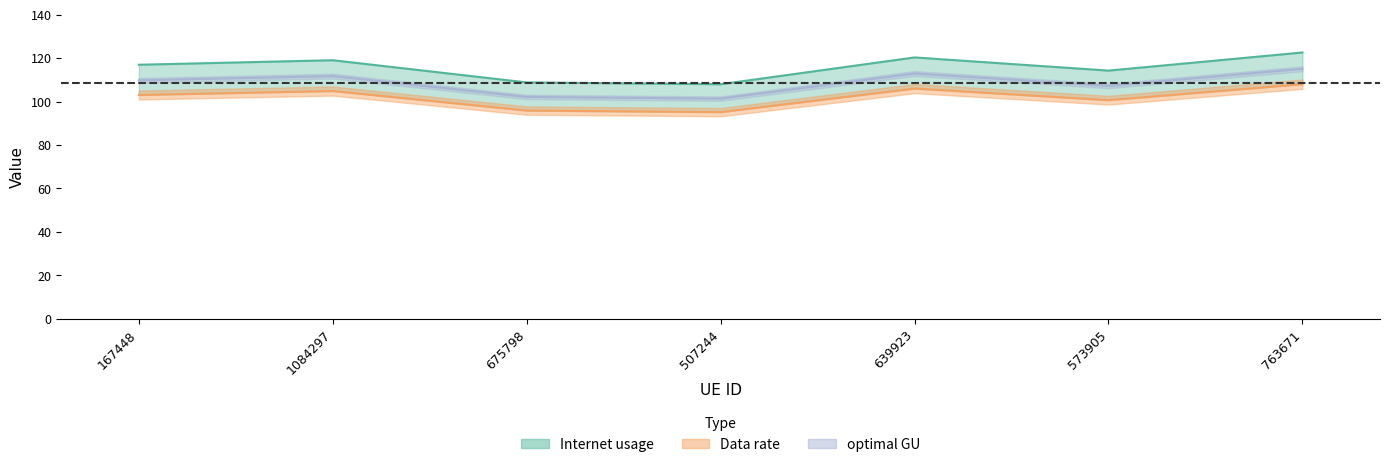

Which series has the widest spread of values?

Internet usage